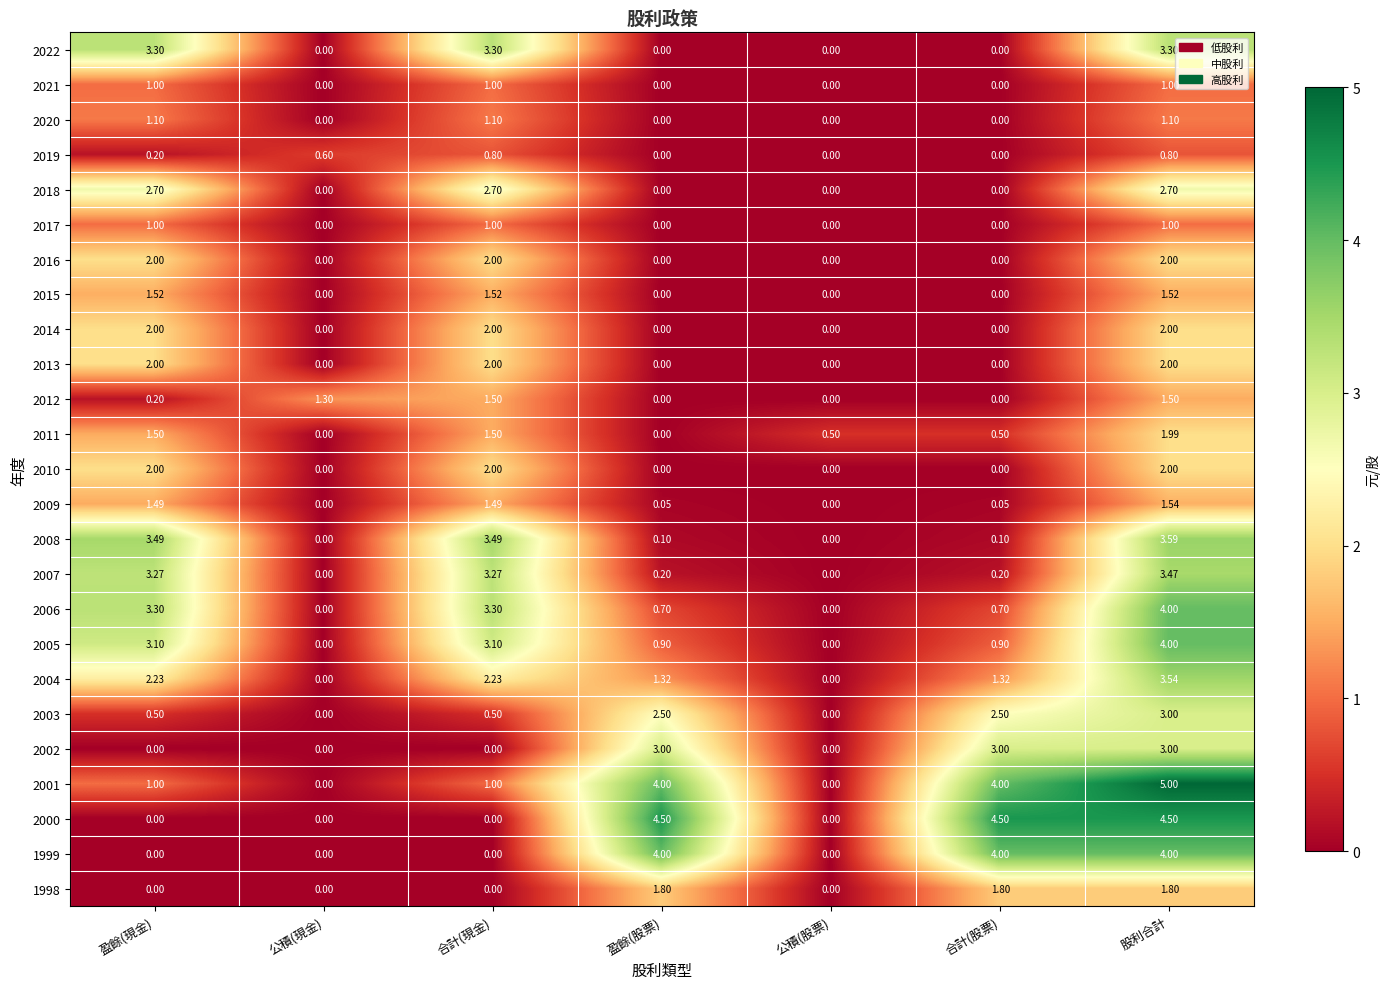

Which category has the highest value across all series?

股利合計